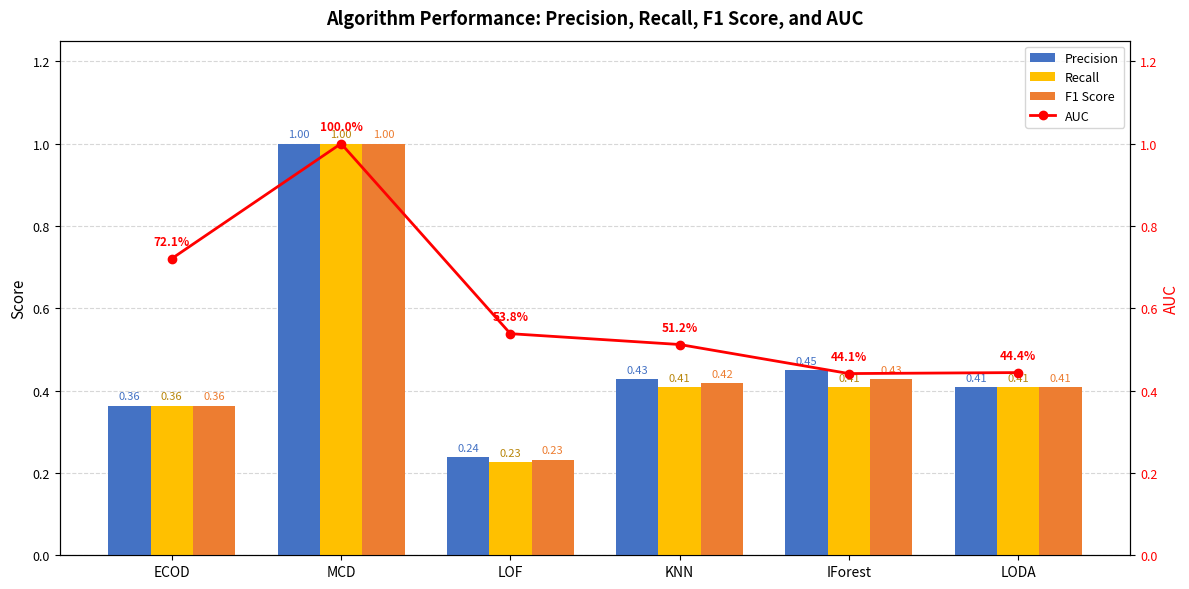

What is the label of the 1st bar from the left?

ECOD